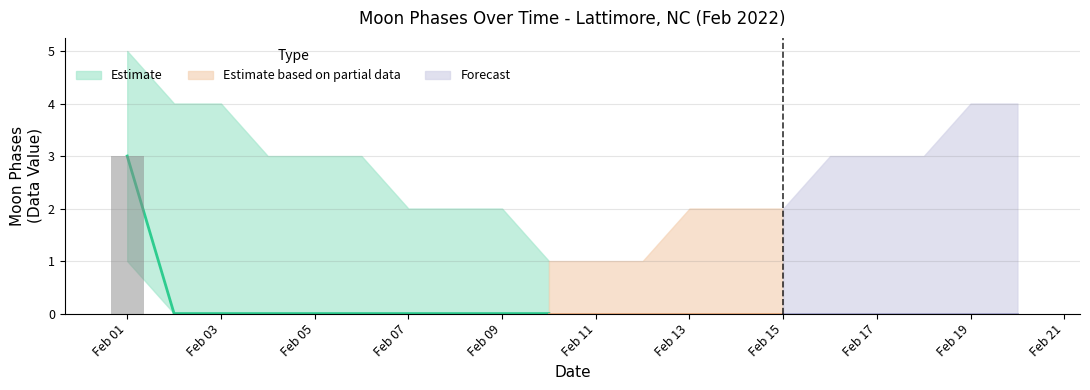

List the labels in order of value, smallest first.

2022-02-02, 2022-02-03, 2022-02-04, 2022-02-05, 2022-02-06, 2022-02-07, 2022-02-08, 2022-02-09, 2022-02-10, 2022-02-11, 2022-02-12, 2022-02-13, 2022-02-14, 2022-02-15, 2022-02-16, 2022-02-17, 2022-02-18, 2022-02-19, 2022-02-20, 2022-02-01